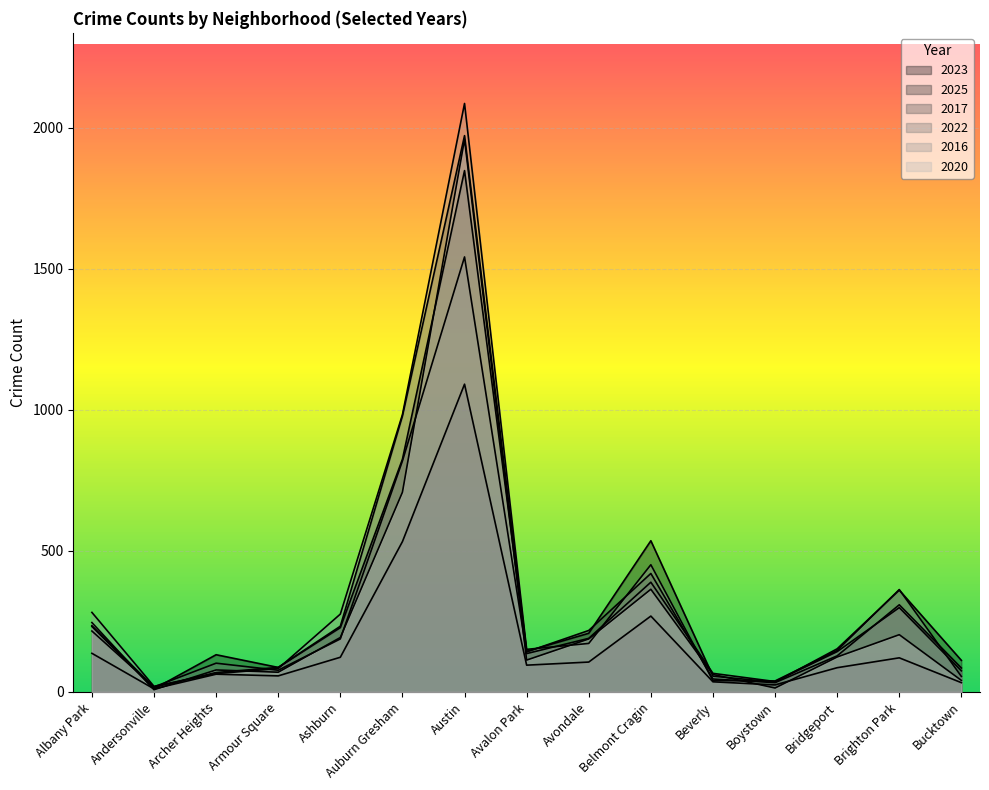

At which category is the sum across all series the highest?

Austin